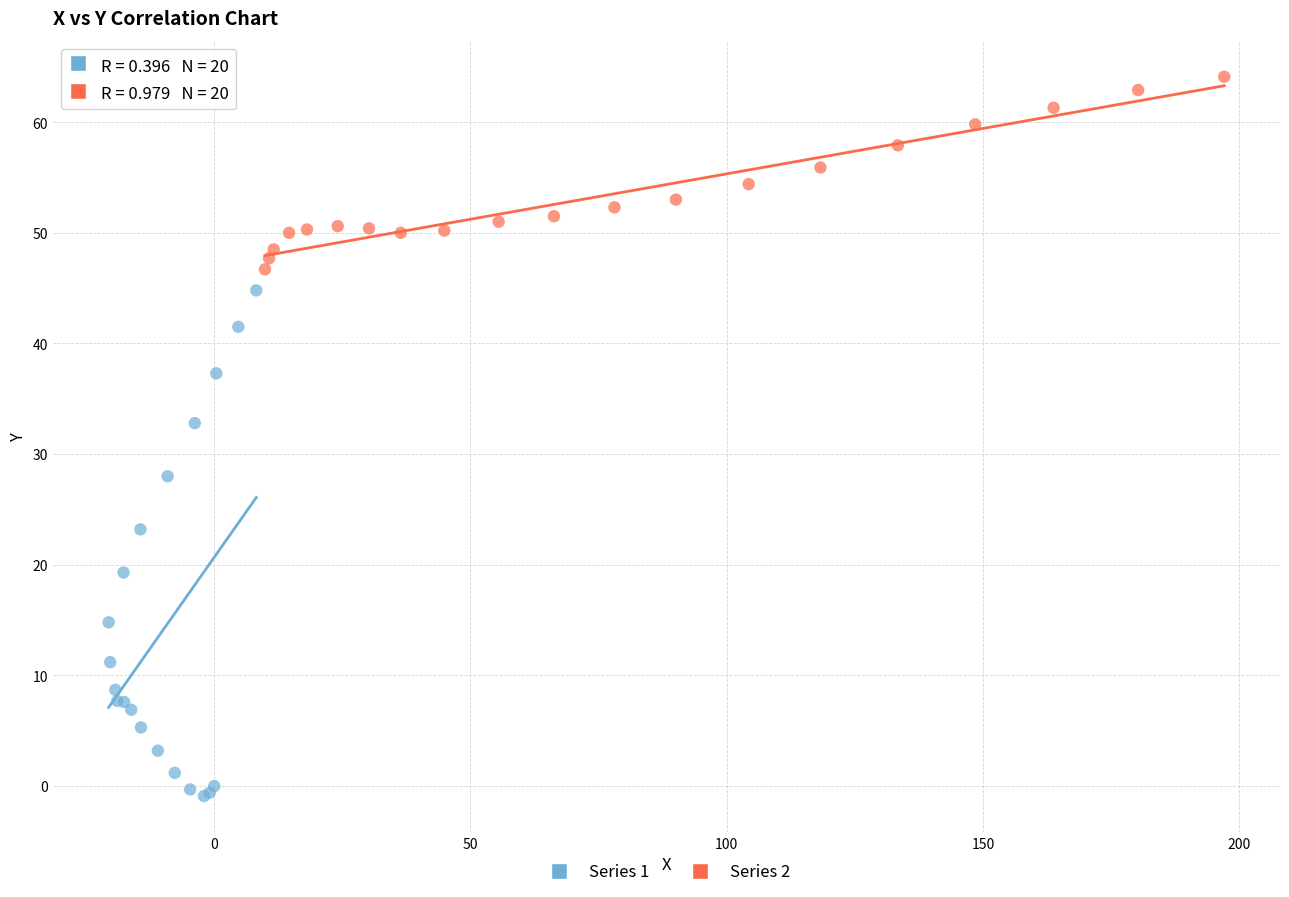

Which series reaches the maximum Y coordinate?

Series 2